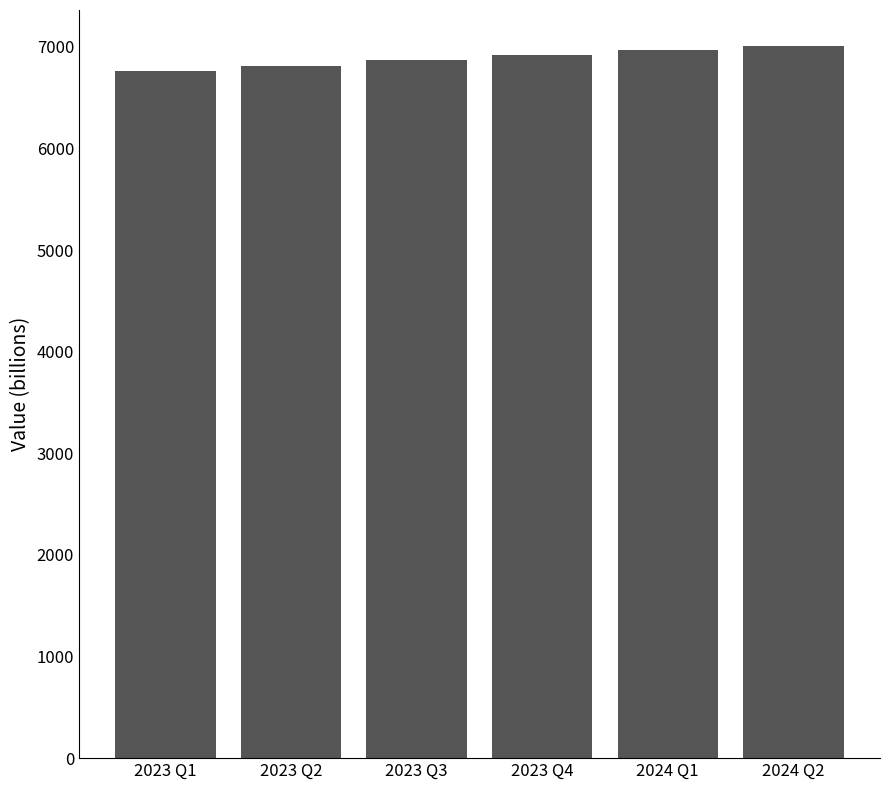

What value does the data have at 2023 Q1?

6762.8